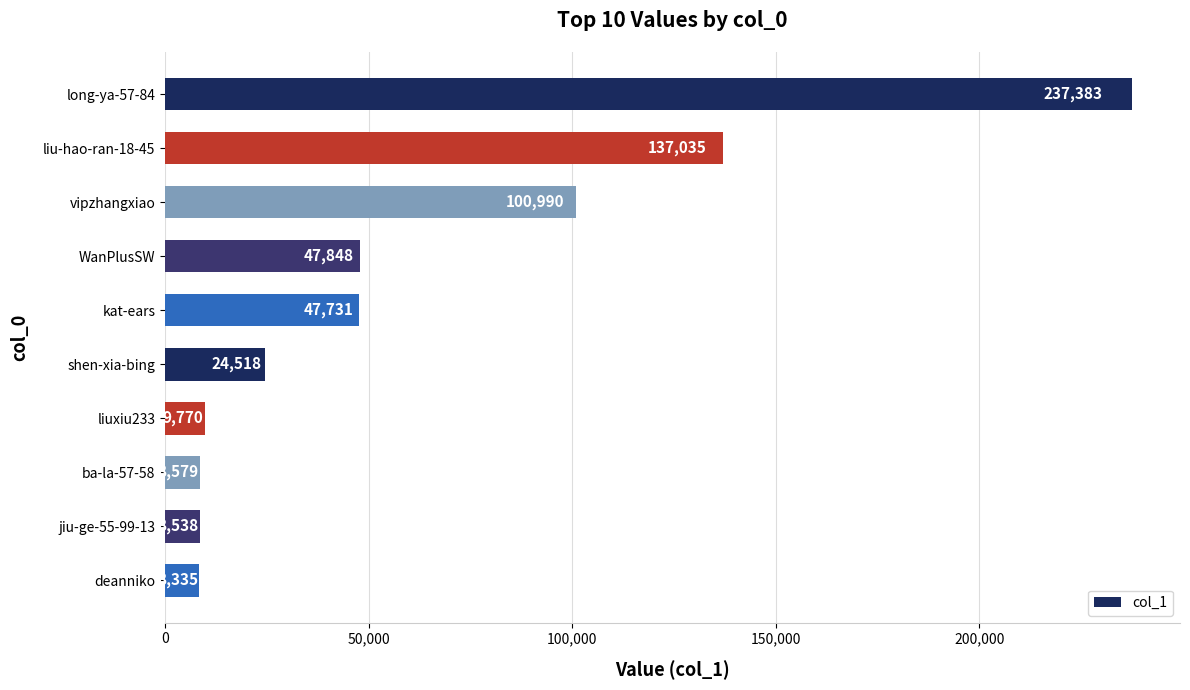

How many data points are less than 47731?

5